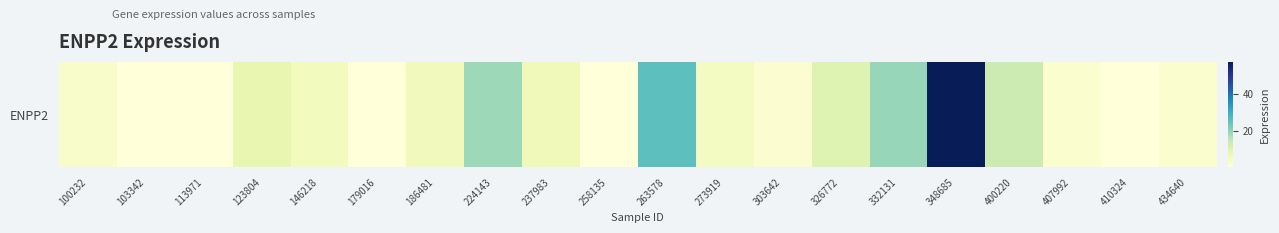

Reading right to left, transcribe all the data shown in this chart.

434640=2.5	410324=0.6	407992=2.4	400220=13.6	348685=57.1	332131=19.4	326772=10.4	303642=1.9	273919=4.7	263578=25.7	258135=0.6	237983=6.2	224143=18.8	186481=5.6	179016=0.7	146218=5.4	123804=8.4	113971=0.5	103342=0.6	100232=3.0